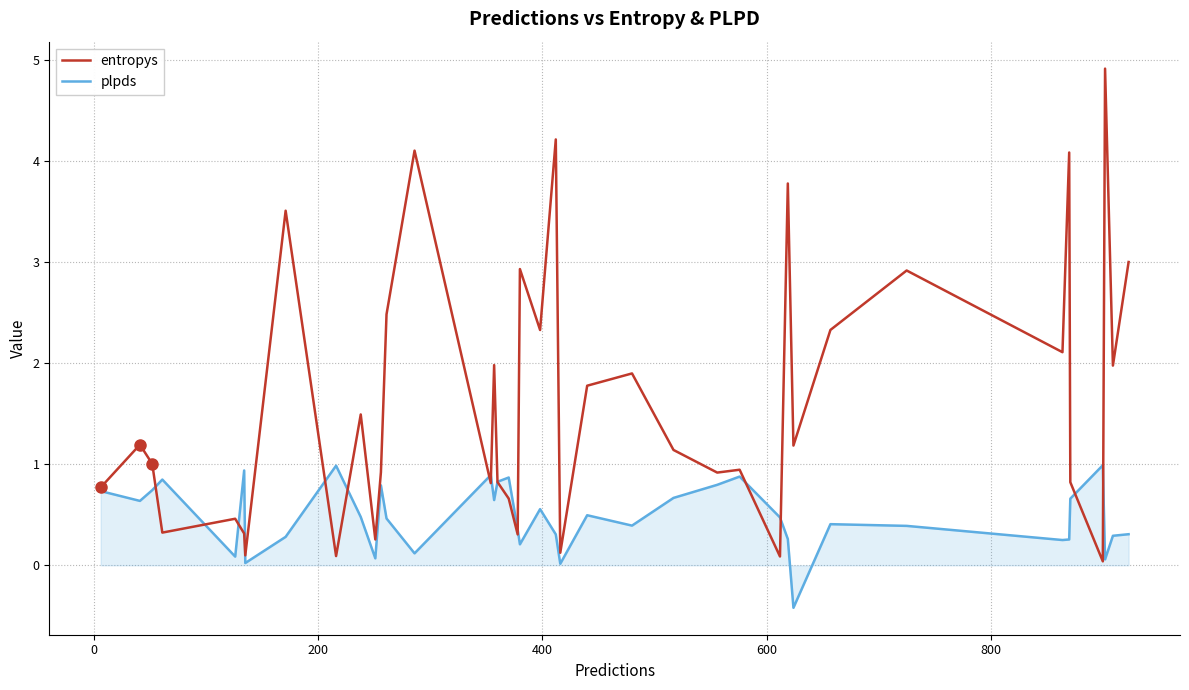

What is the highest value of the plpds series?

1.0